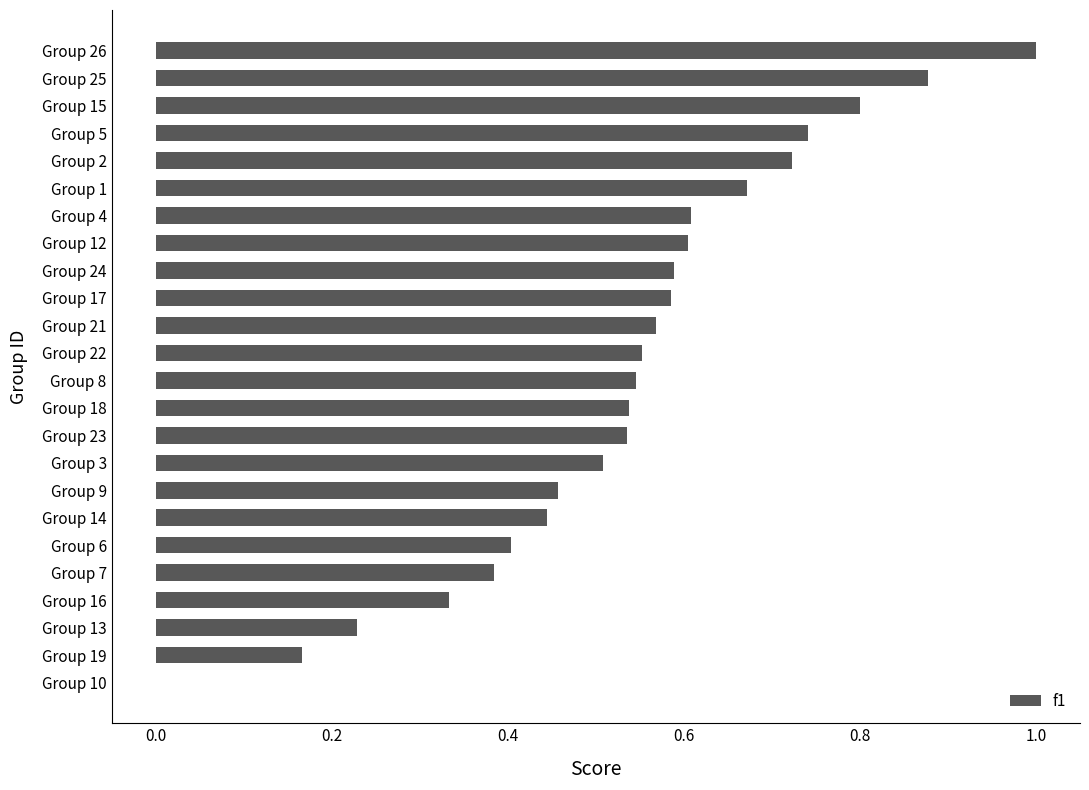

True or false: the data shows 0.4 at Group 6.

True